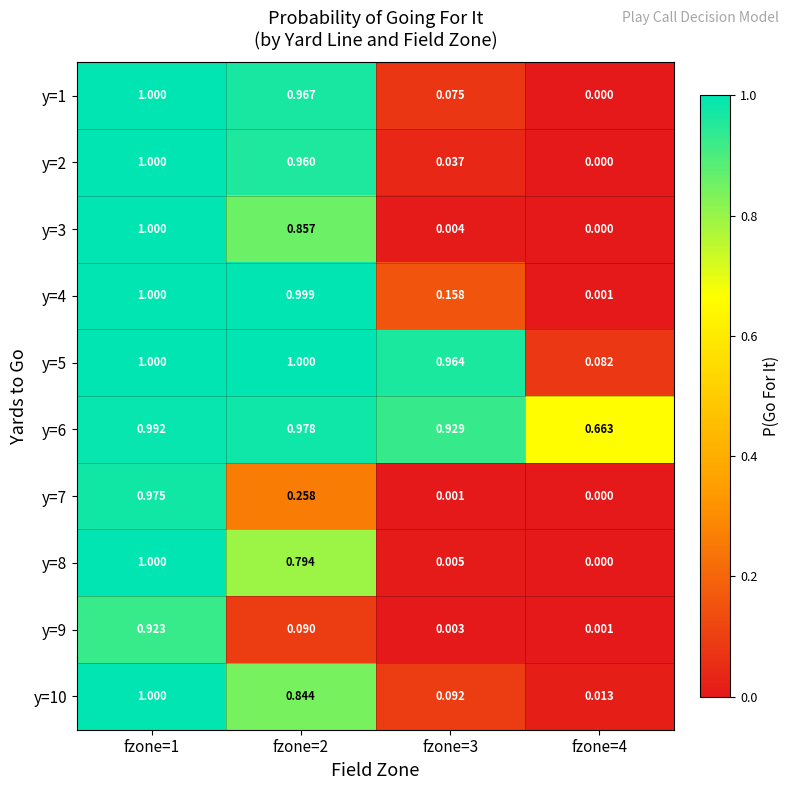

Is the value of y=5 at fzone=4 greater than the value of y=1 at fzone=3?

Yes